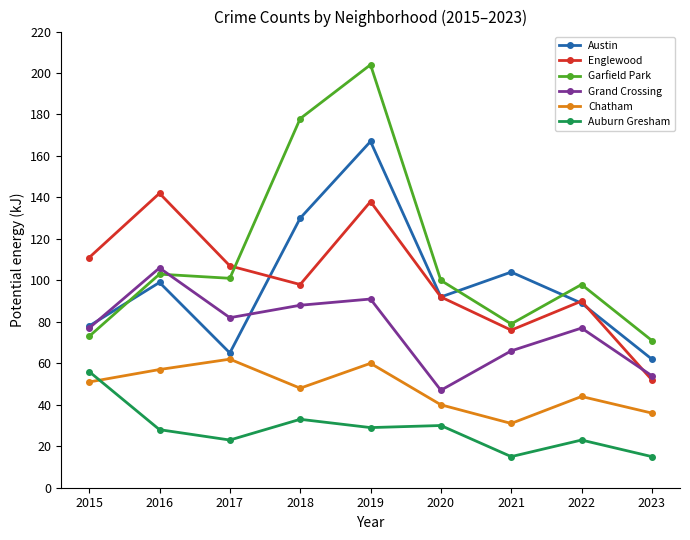

What is the sum of all Englewood values?

906